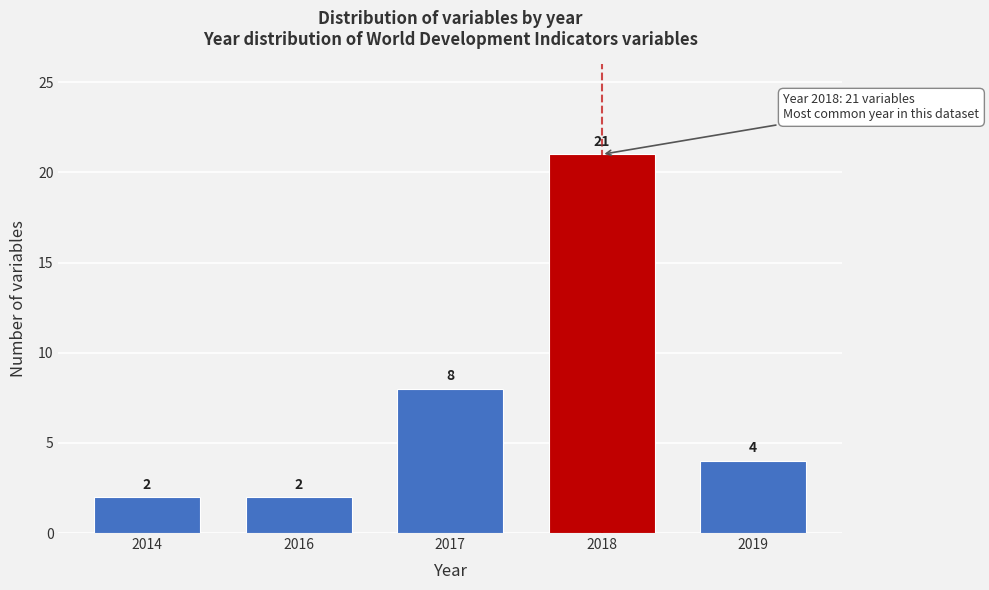

Reading left to right, extract all data points from this chart.

2	2	8	21	4